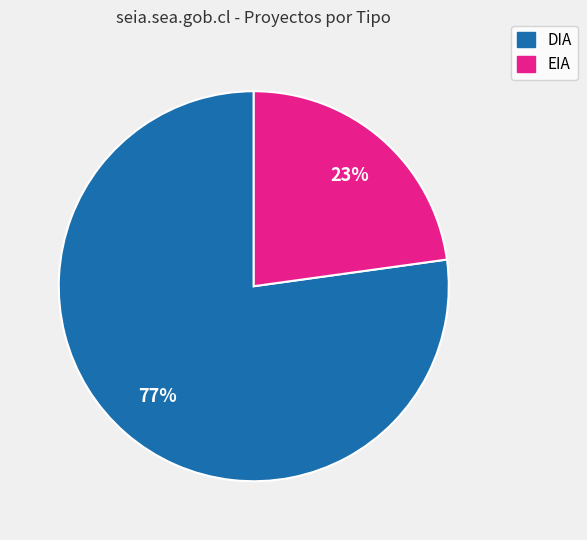

How many segments does this pie chart have?

2